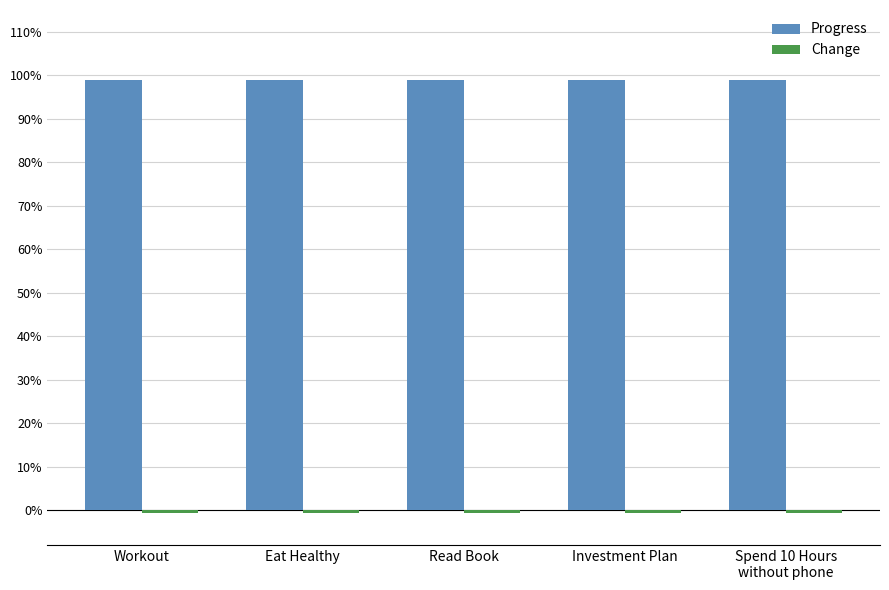

Does the chart contain any negative values?

Yes